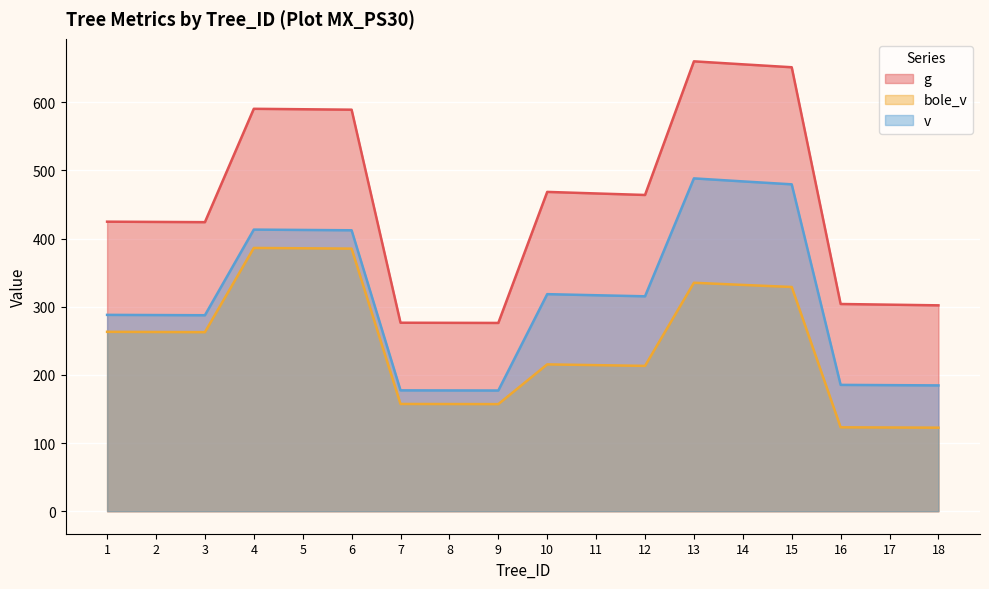

Rank the series by their average value, from highest to lowest.

g, v, bole_v